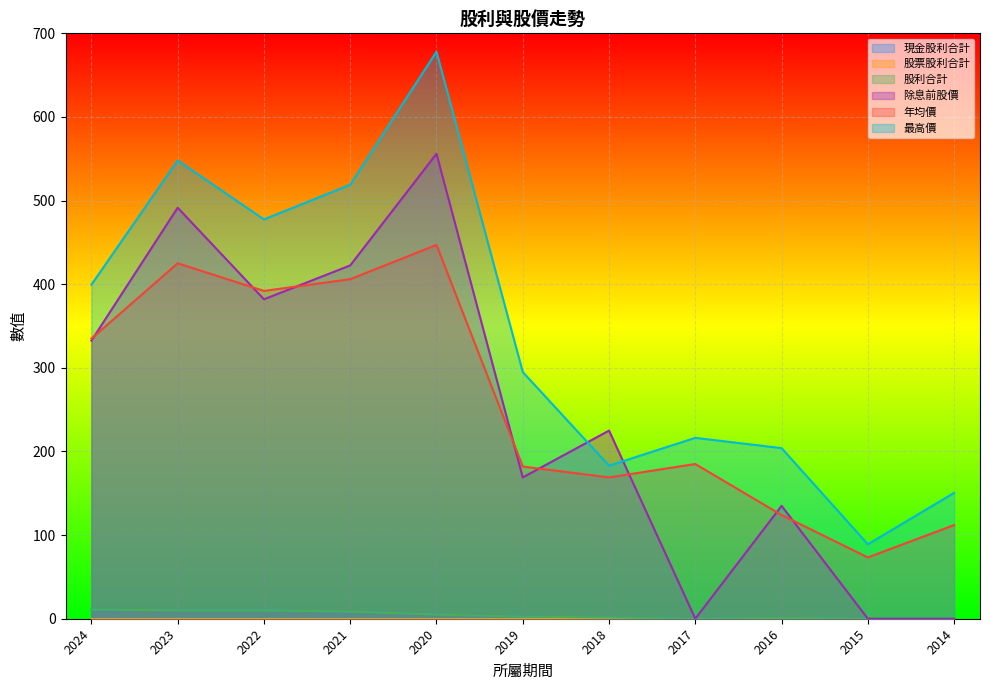

Reading left to right, extract all data points from this chart.

現金股利合計: 11.0	10.0	10.0	8.5	5.0	2.5	1.5	0.0	1.0	0.0	0.0
股利合計: 11.0	10.0	10.0	8.5	5.0	2.5	1.5	0.0	1.0	0.0	0.0
除息前股價: 332.5	491.5	382.0	422.5	556.0	169.0	225.0	0.0	135.0	0.0	0.0
年均價: 335.0	425.0	392.0	406.0	447.0	182.0	169.0	185.0	124.0	73.3	112.0
最高價: 399.5	548.0	477.5	519.0	678.0	295.0	183.0	216.3	204.0	89.0	150.5